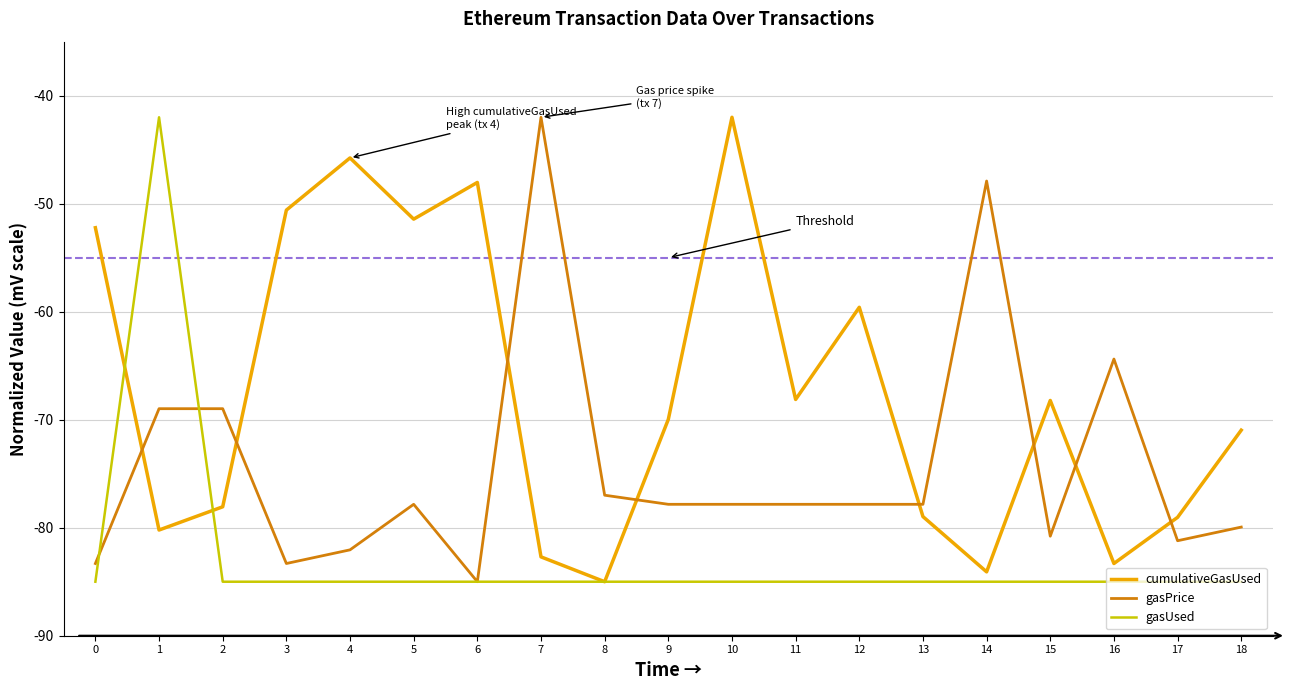

What is the difference between the highest and lowest values at 6?

37.0